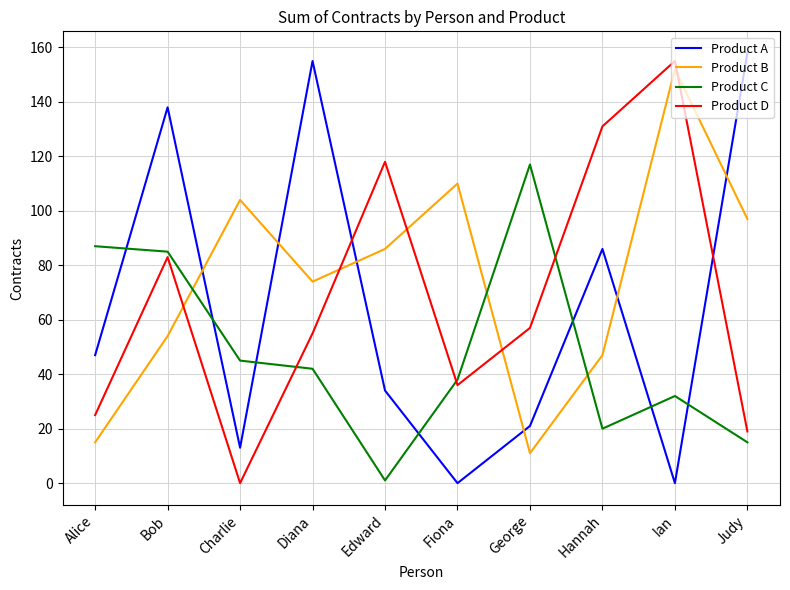

List the series in order of their peak value, highest first.

Product A, Product D, Product B, Product C